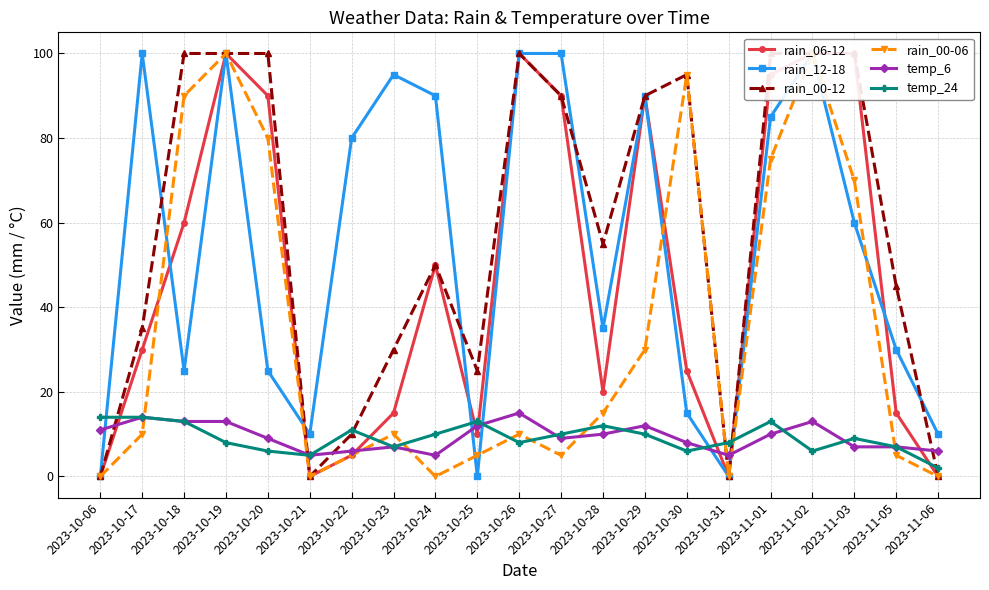

How many values in rain_00-06 are above zero?

16